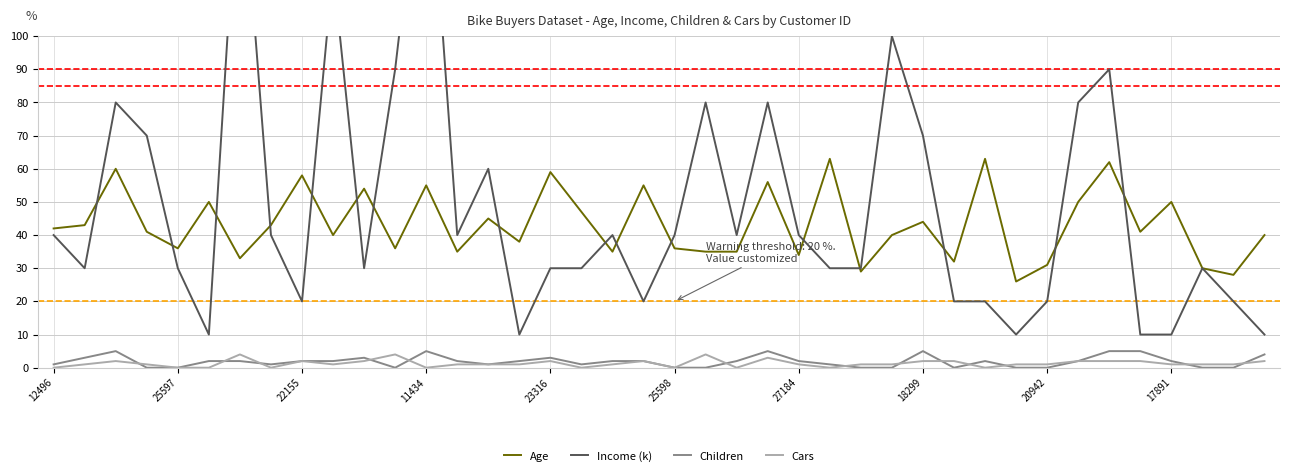

What is the lowest value of the Age series?

26